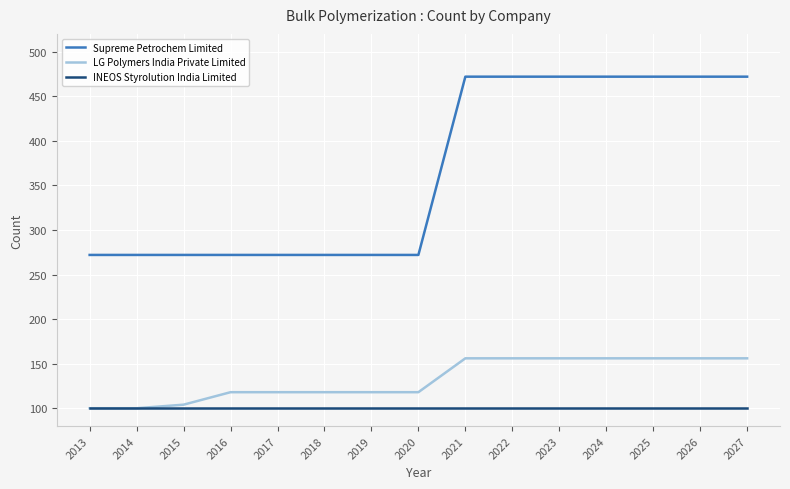

Reading right to left, list all the values displayed in this chart.

Supreme Petrochem Limited: 472	472	472	472	472	472	472	272	272	272	272	272	272	272	272
LG Polymers India Private Limited: 156	156	156	156	156	156	156	118	118	118	118	118	104	100	100
INEOS Styrolution India Limited: 100	100	100	100	100	100	100	100	100	100	100	100	100	100	100